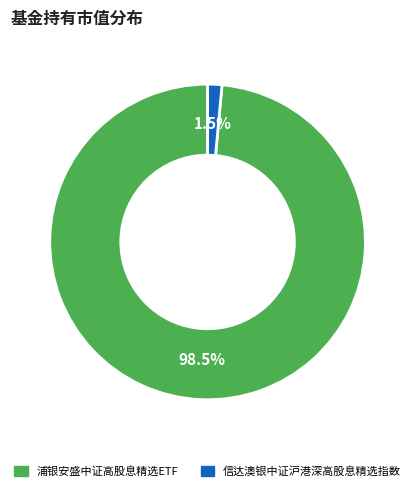

Which slice is the largest?

浦银安盛中证高股息精选ETF